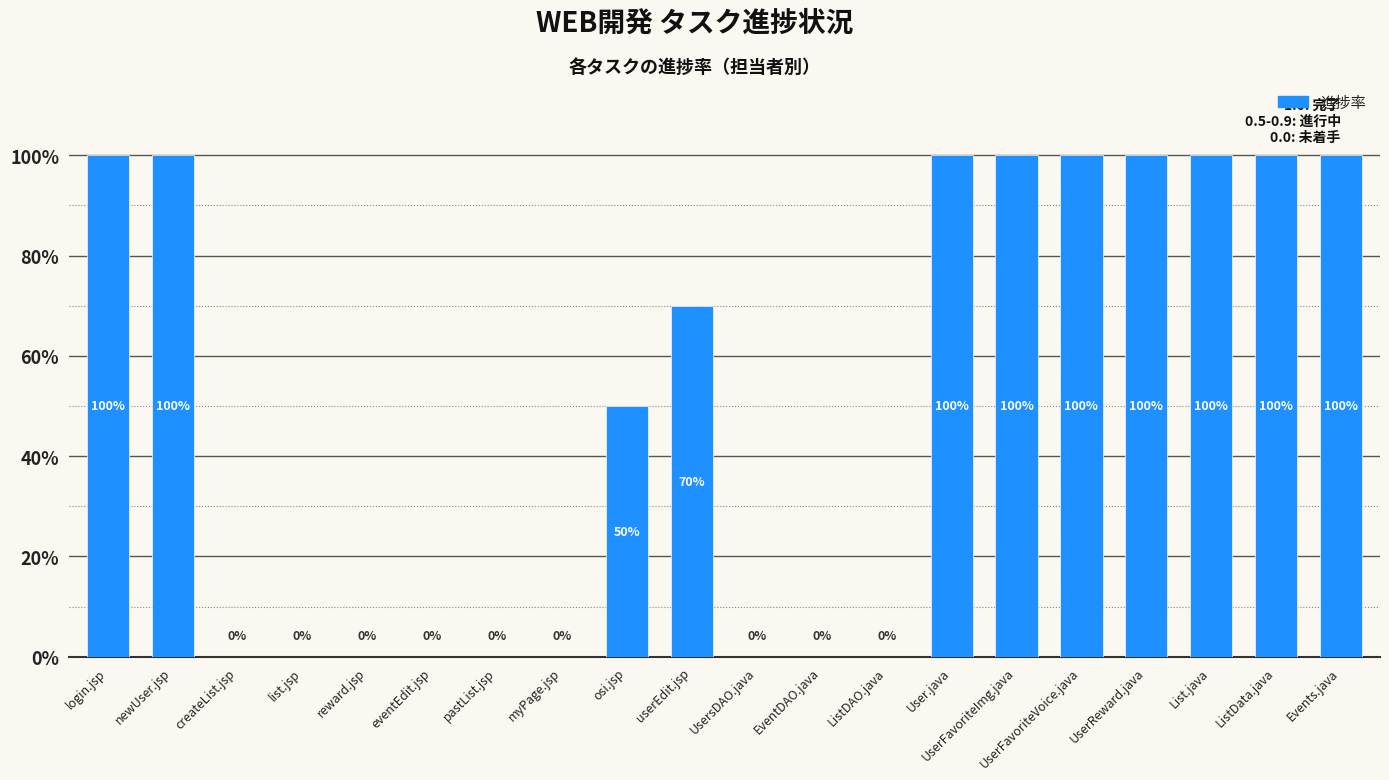

What is the change in value from myPage.jsp to ListData.java?

+1.0